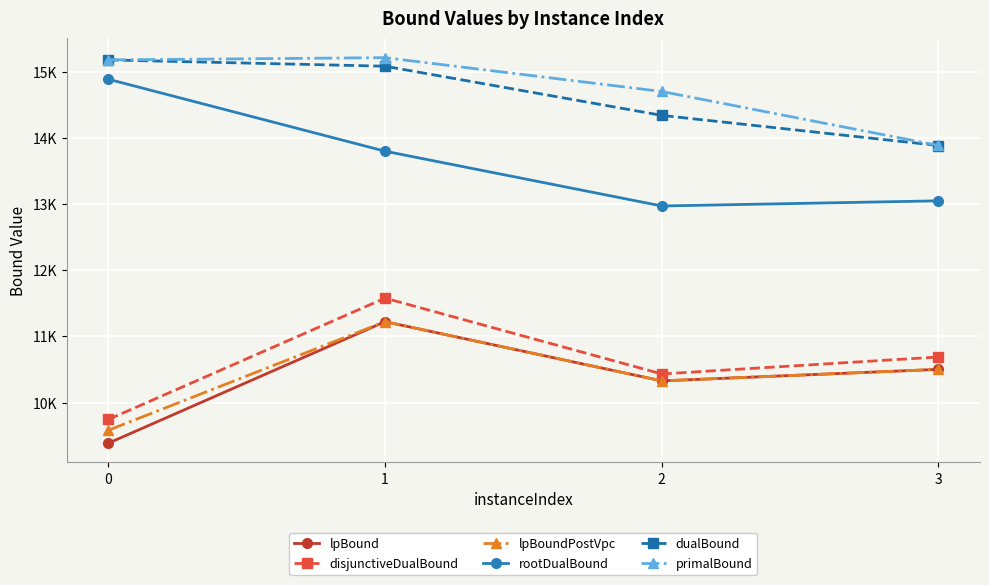

Does the chart have visible grid lines?

Yes